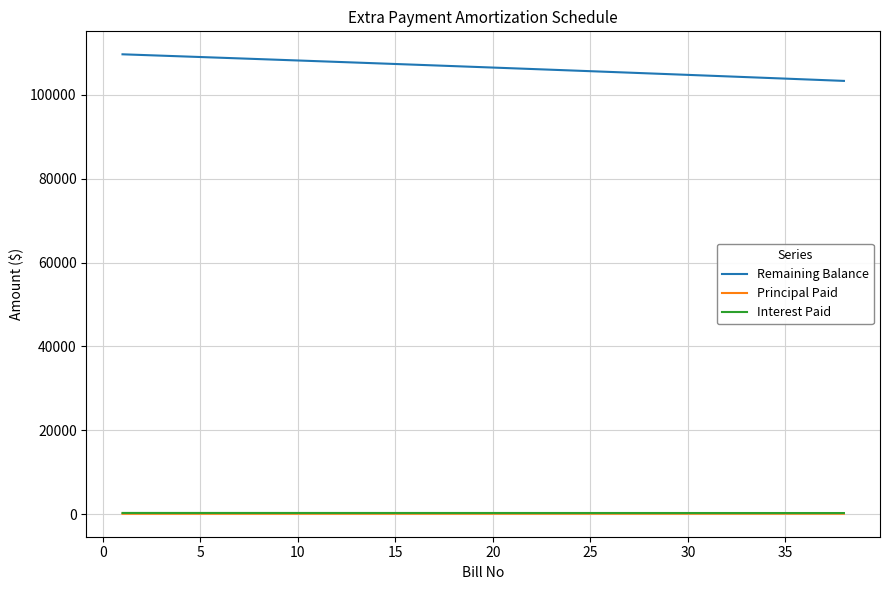

Which series has the largest range (max minus min)?

Remaining Balance